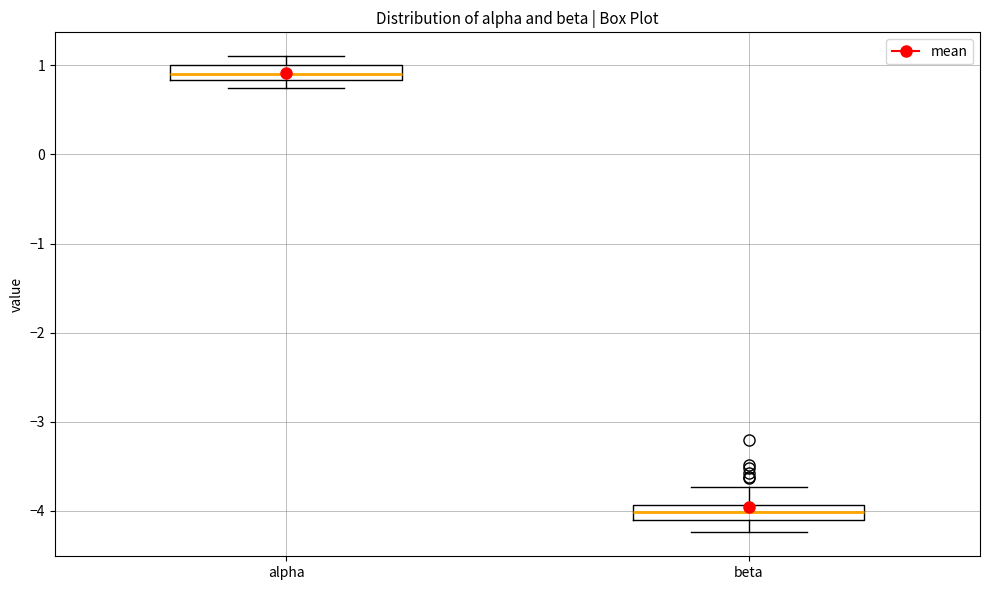

Where is the upper edge of the box for alpha on the y-axis? The values are not printed on the chart, so give them approximately, as read against the axis.

1.0